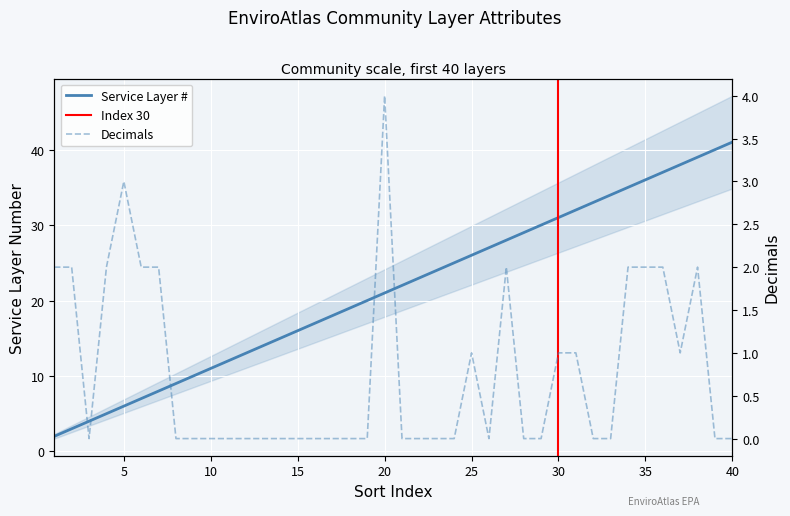

At how many categories does at least one series exceed 33?

8